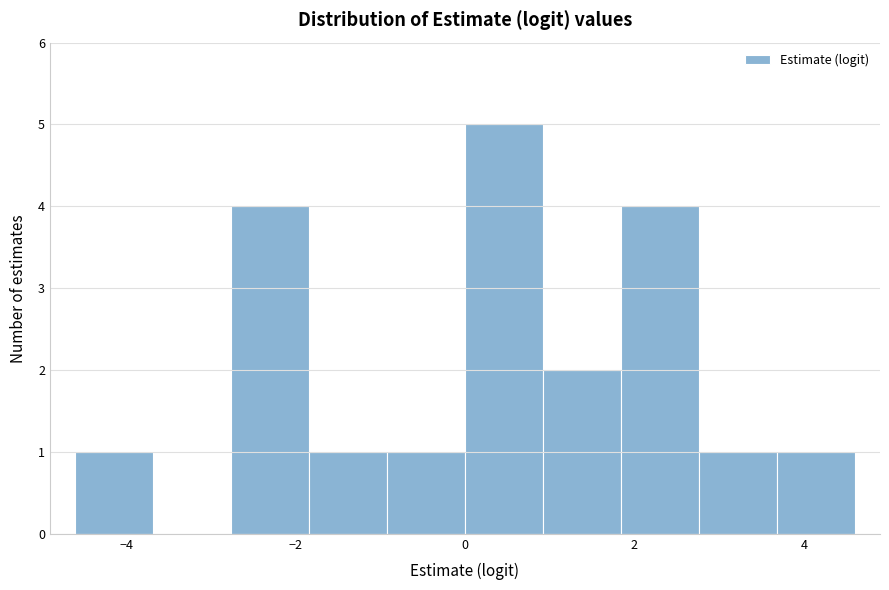

Reading left to right, list every bar in this chart as the range it spans on the x-axis followed by its height. Neither the bar edges nor the heights are printed on the chart, so give them approximately, as read against the axes.

-4.6 to -3.6: 1
-3.6 to -2.8: 0
-2.8 to -1.8: 4
-1.8 to -1.0: 1
-1.0 to 0.0: 1
0.0 to 1.0: 5
1.0 to 1.8: 2
1.8 to 2.8: 4
2.8 to 3.6: 1
3.6 to 4.6: 1